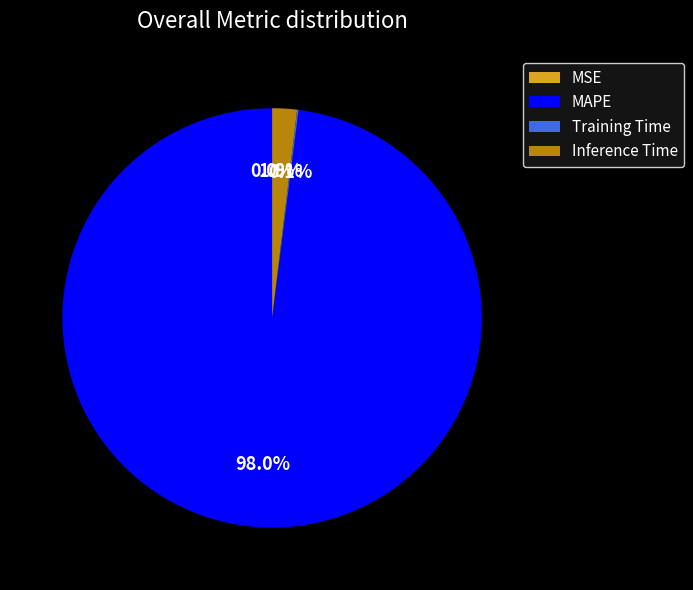

What percentage is NOT represented by MAPE?

2.0%